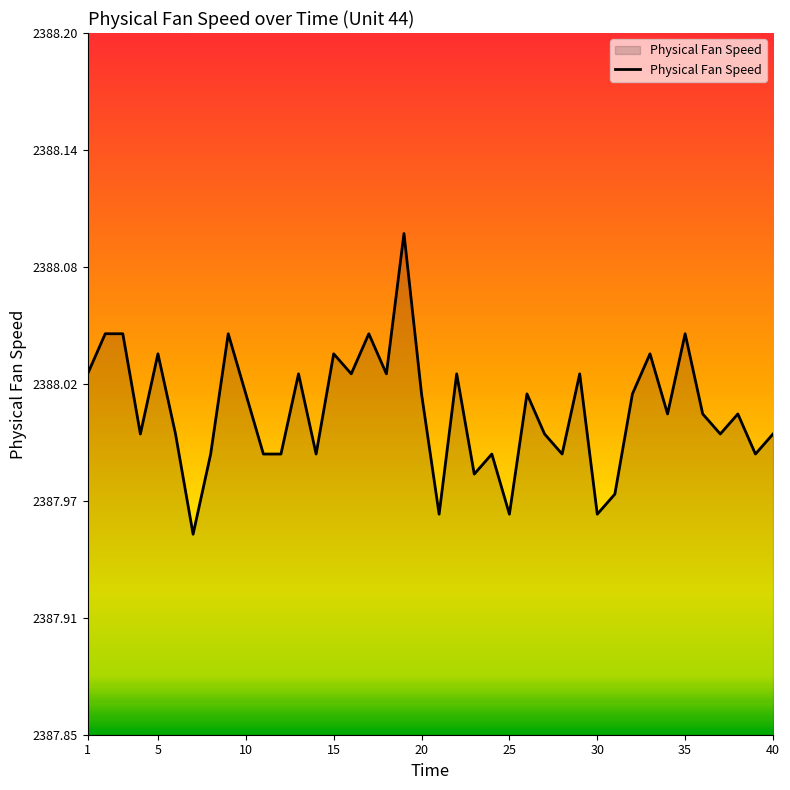

What is the smallest value displayed?

2387.9